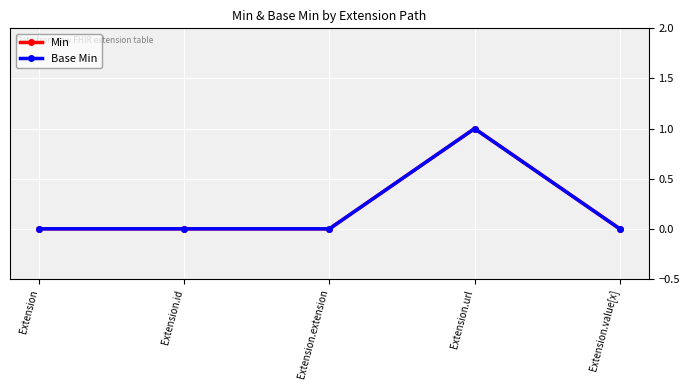

How many data points in Base Min are above 0?

1